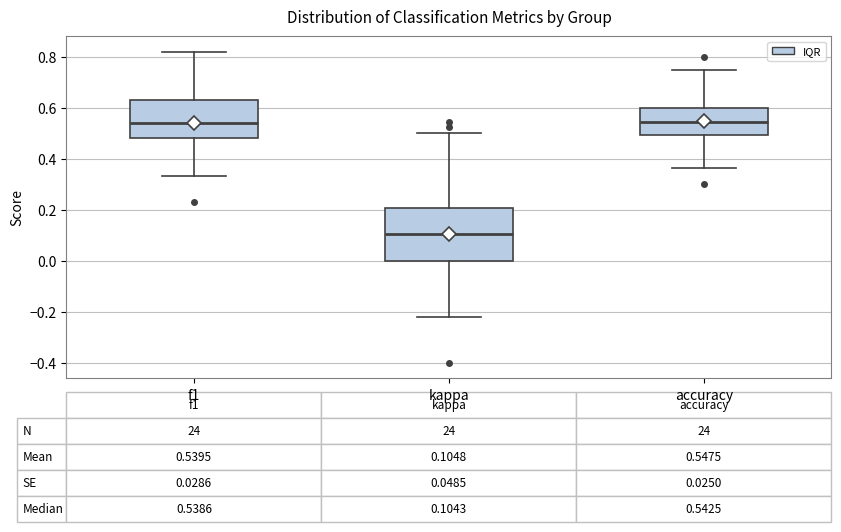

Which box's median line is the lowest?

kappa